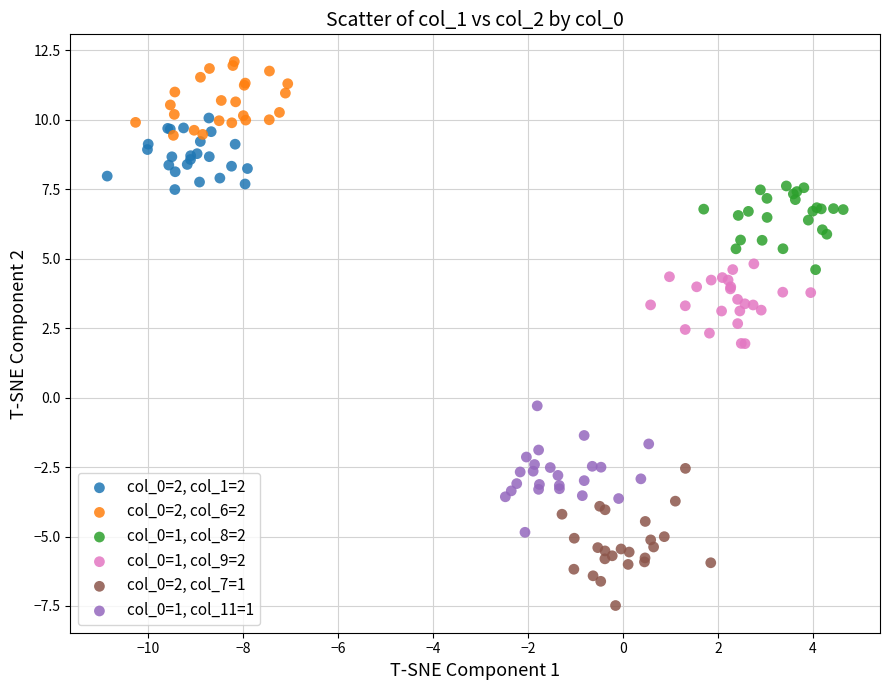

Which series reaches the minimum Y coordinate?

col_0=2, col_7=1